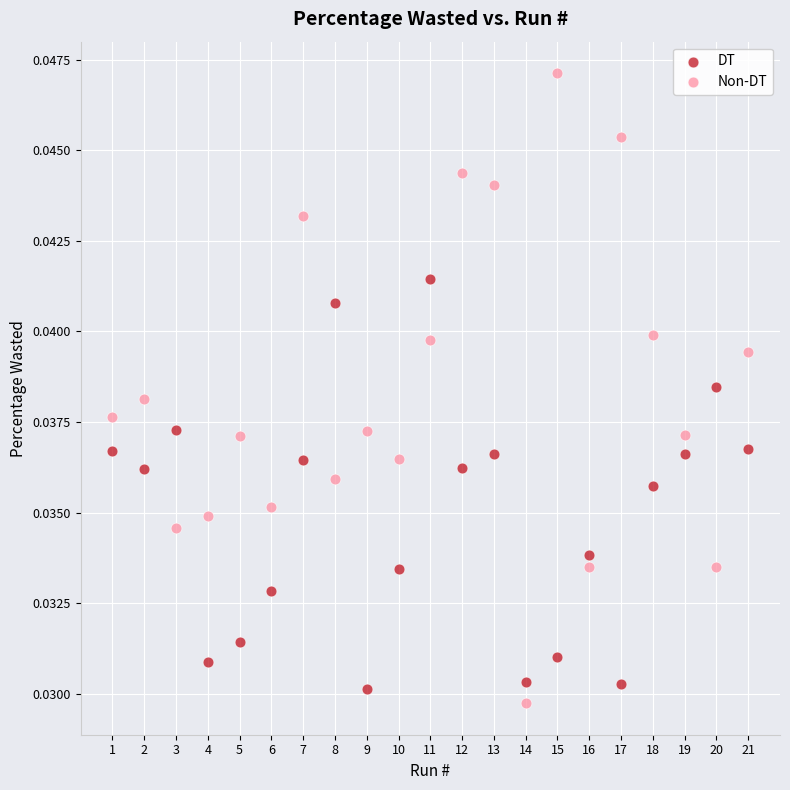

Across all data points, what is the range of X values (max minus min)?

20.0